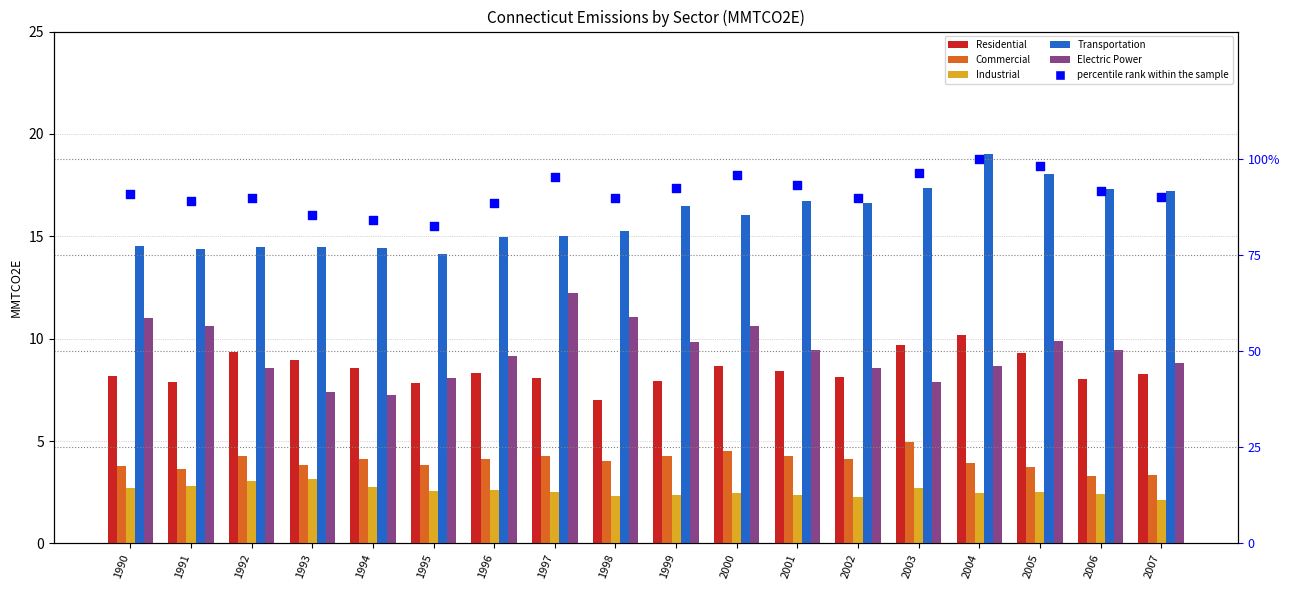

What is the total value across all series at 2002?

129.6